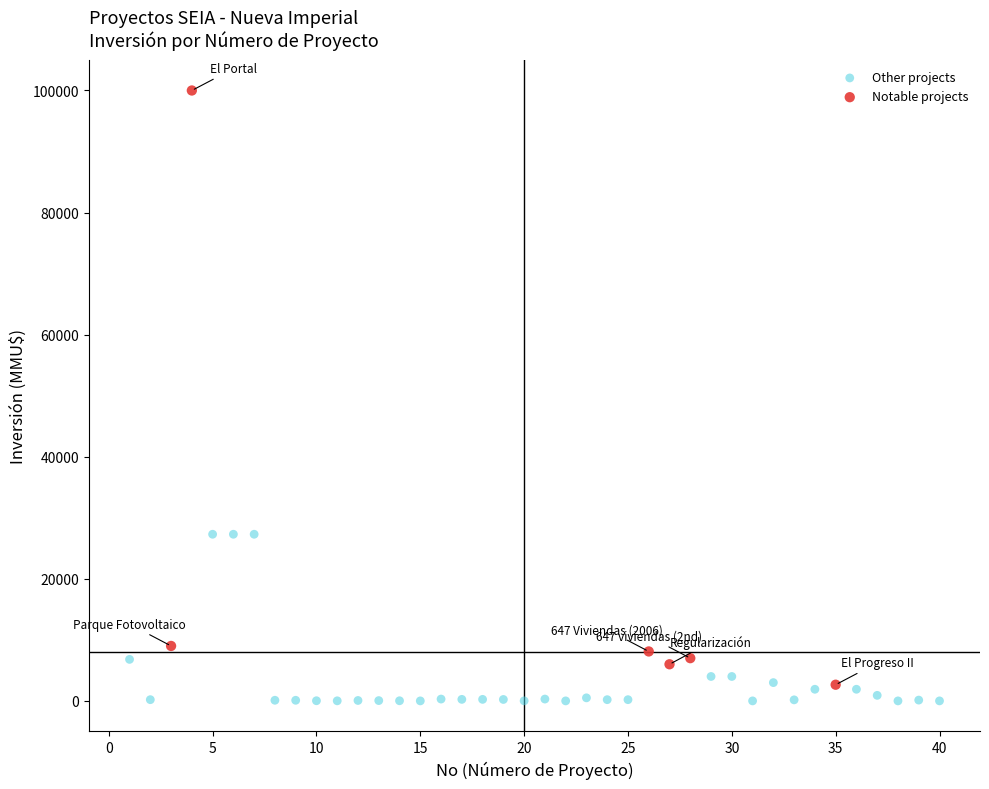

Which series has the largest Y range (max minus min)?

Notable projects